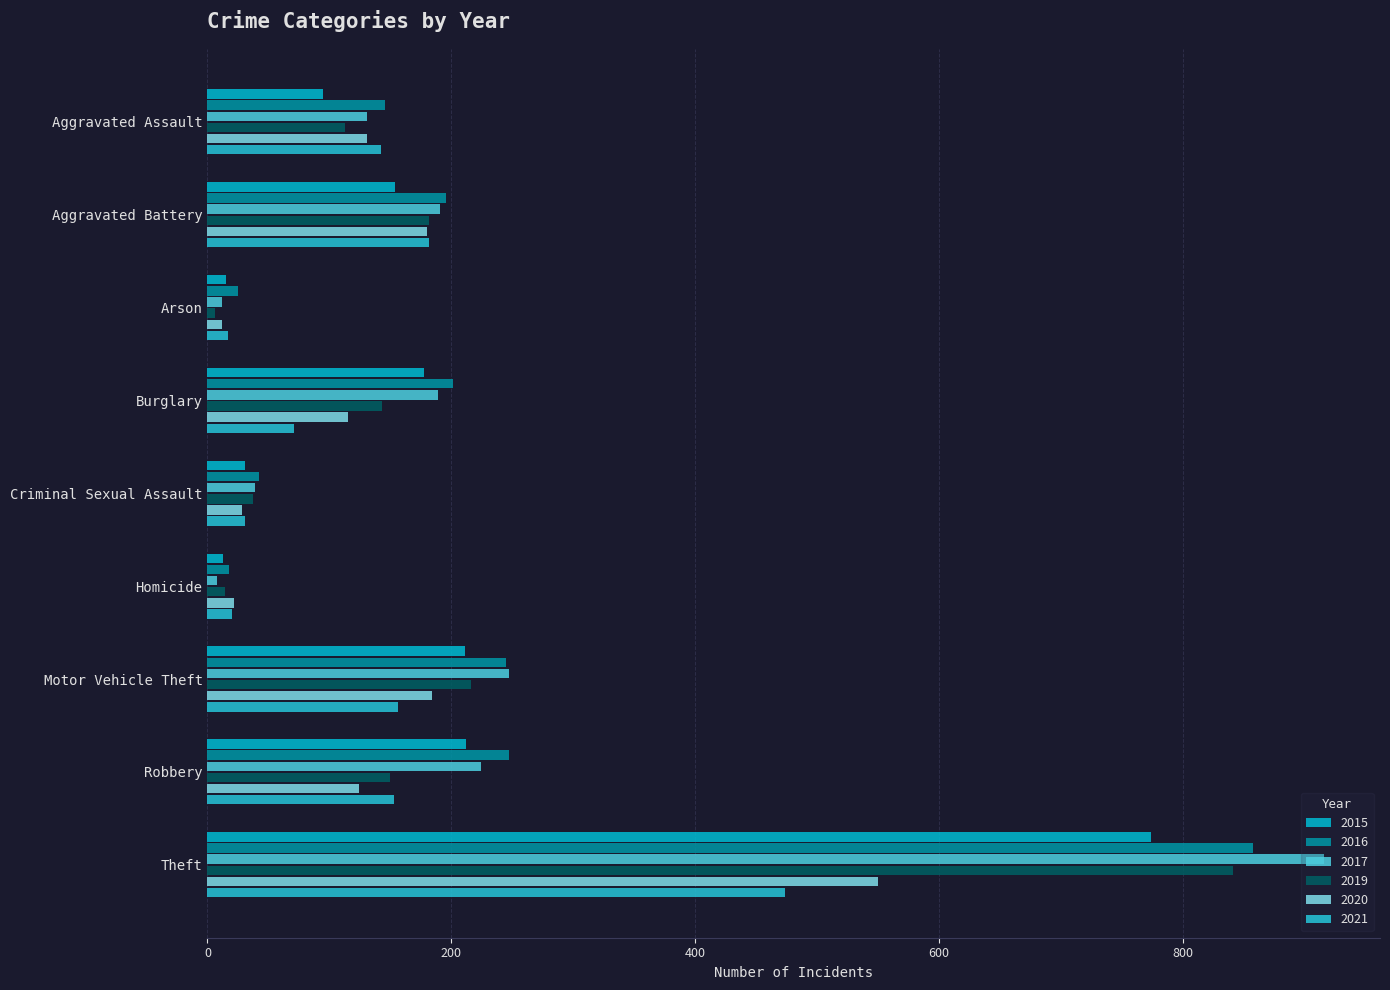

The value of 2019 at Aggravated Battery is 315. True or false?

False